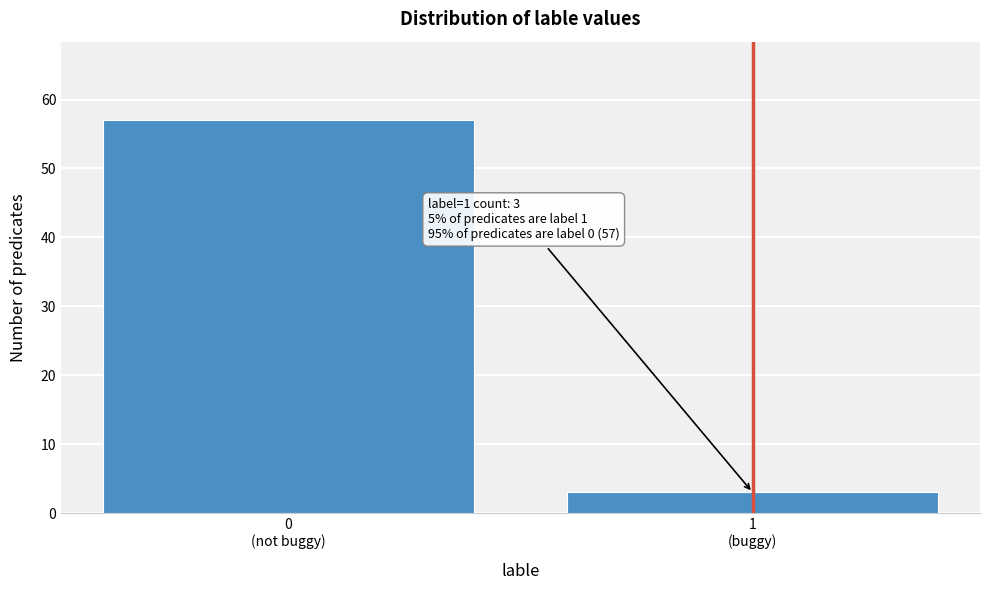

Reading right to left, transcribe all the data shown in this chart.

3	57